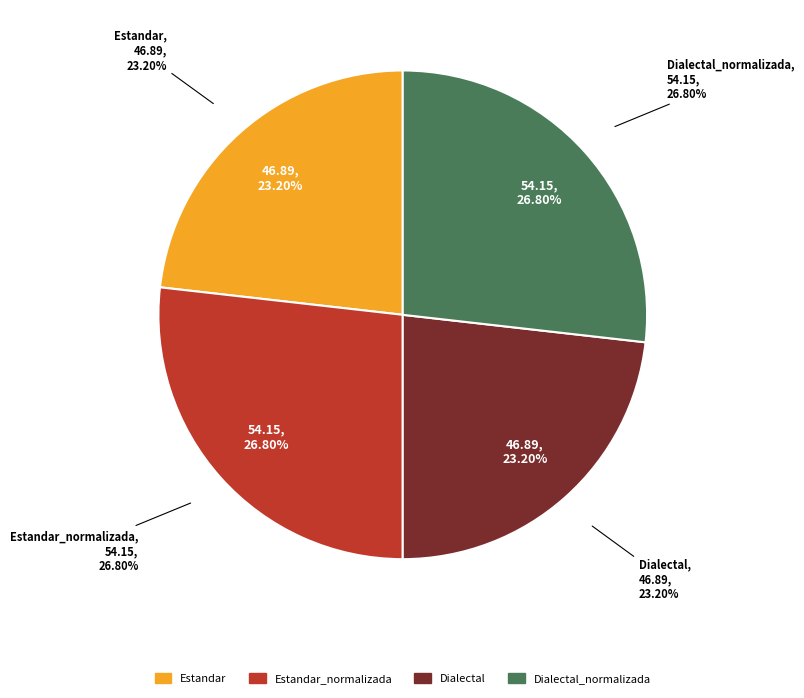

What is the largest slice in the pie chart?

Estandar_normalizada